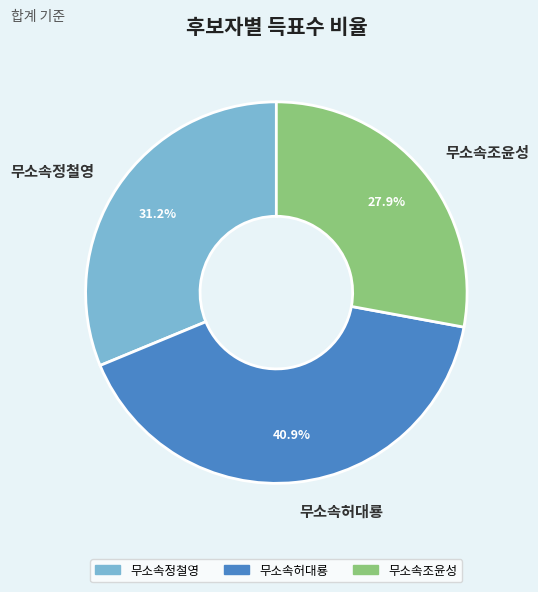

What is the largest slice in the pie chart?

무소속허대룡